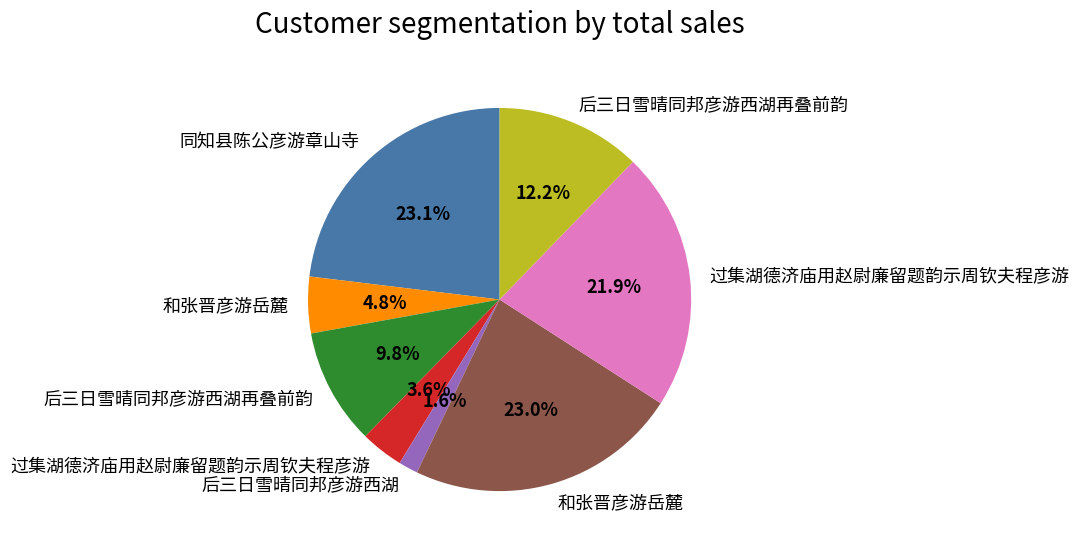

Is there a majority slice in this chart?

No